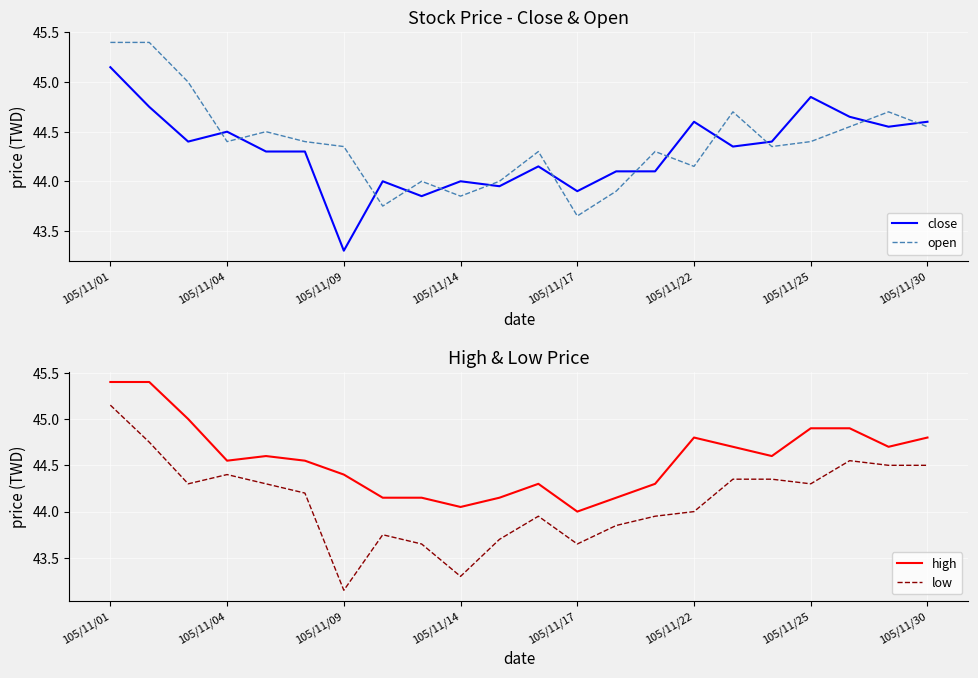

True or false: open has a value of 15.5 at 105/11/04.

False